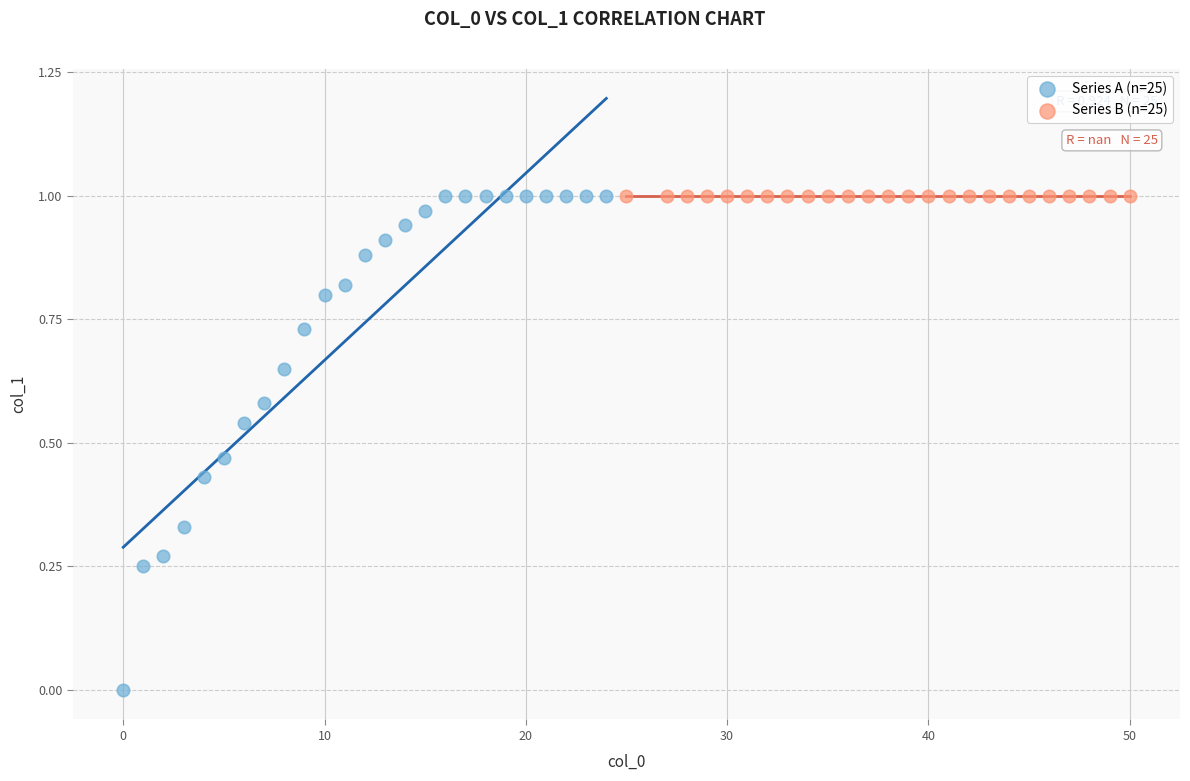

What are all the series names shown in the legend?

Series A (n=25), Series B (n=25)